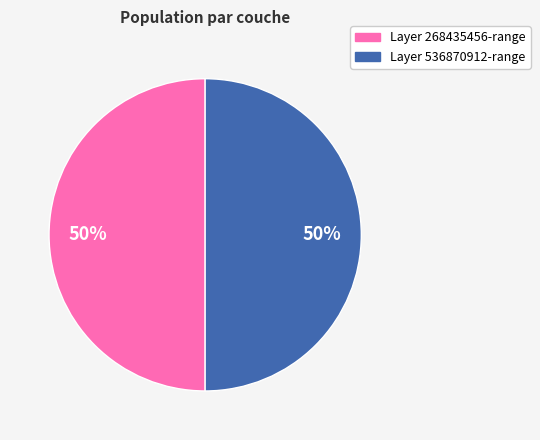

To the nearest percent, what is the average slice percentage?

50%